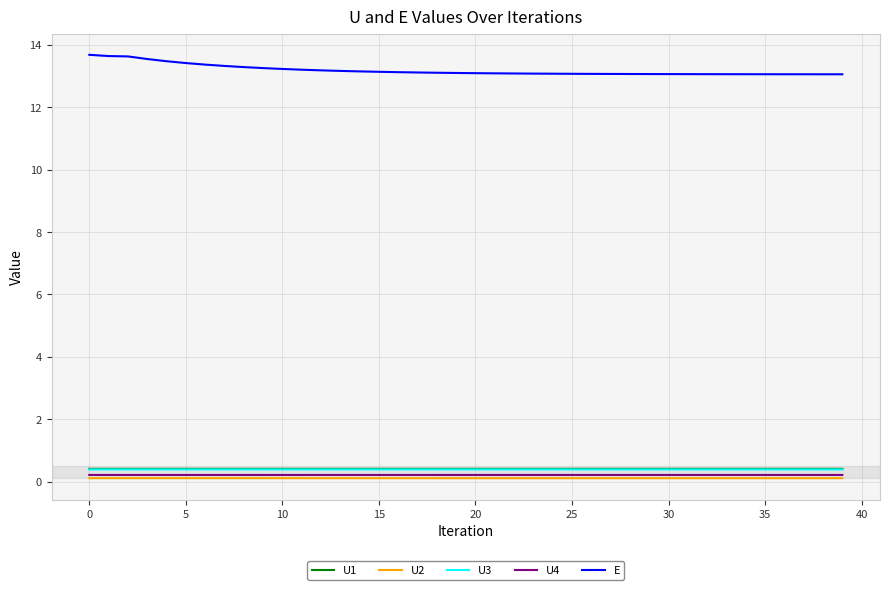

Which series has the largest total across all categories?

E